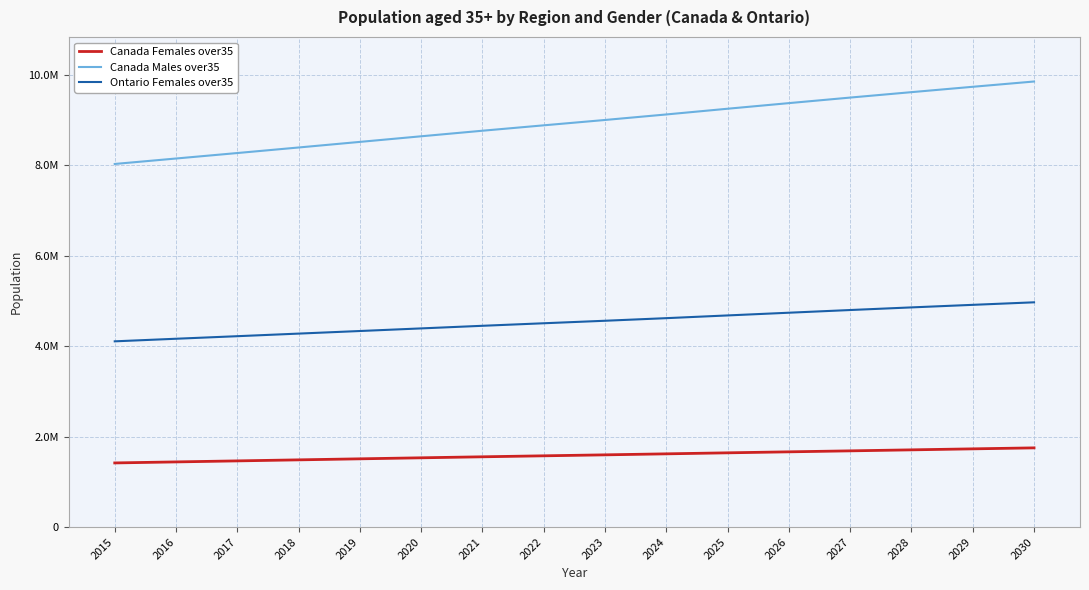

At which category is the sum across all series the highest?

2030